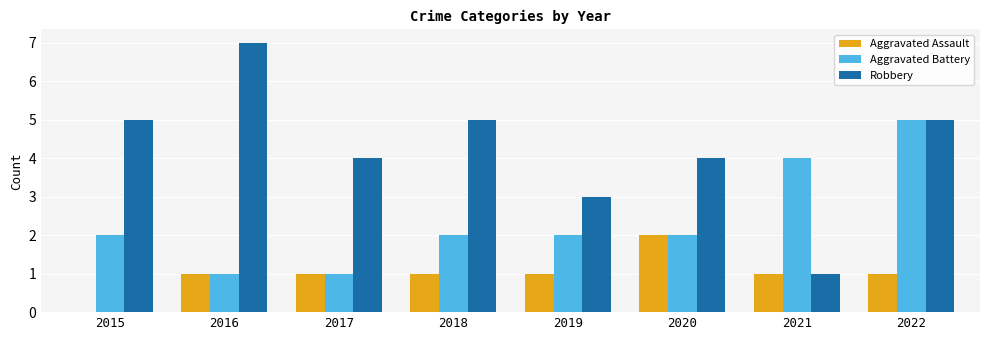

What is the sum of the Aggravated Battery values at 2017 and 2022?

6